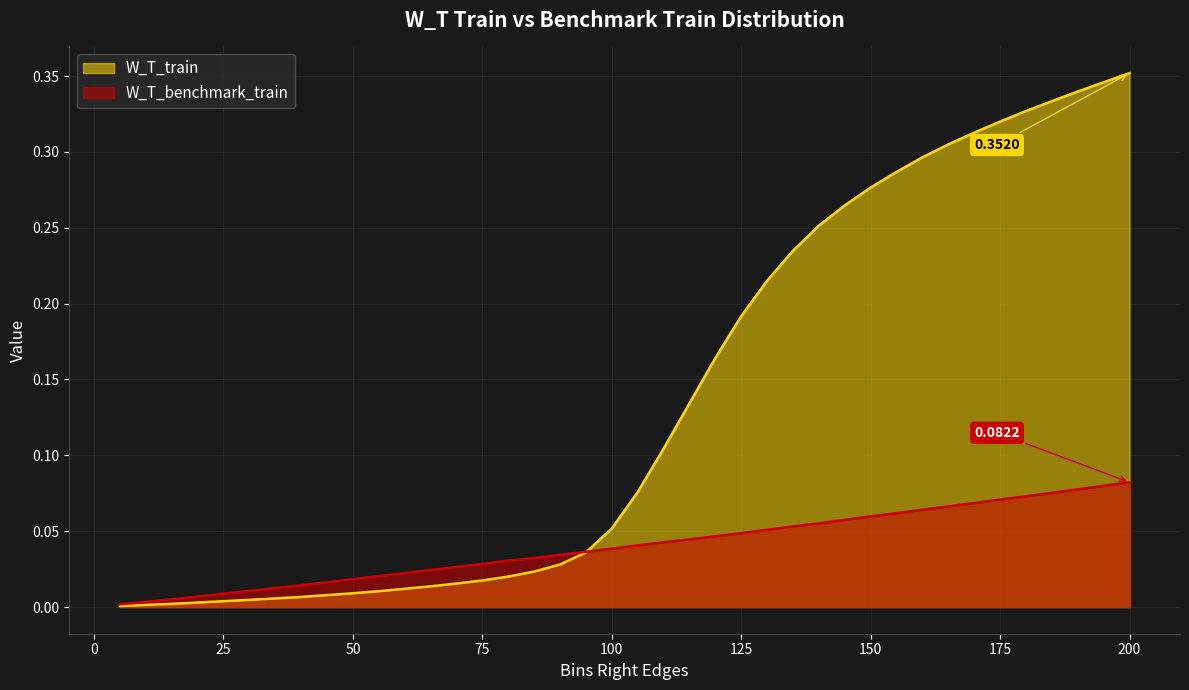

Count the number of categories in the chart.

40